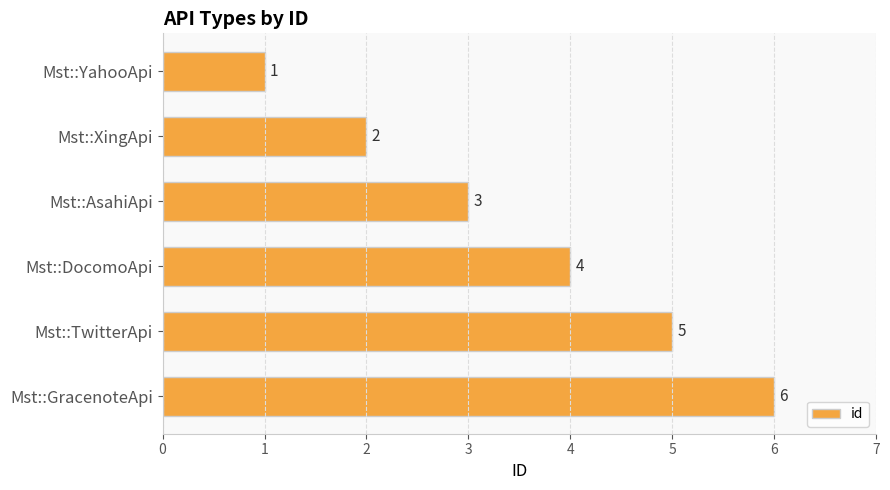

What value does the data have at Mst::AsahiApi?

3